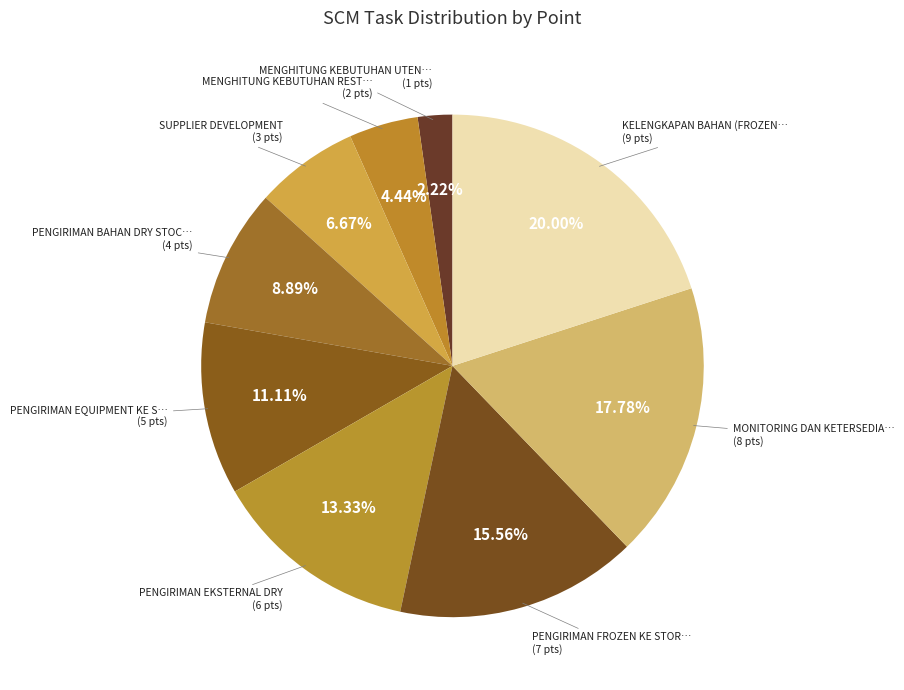

How many segments does this pie chart have?

9